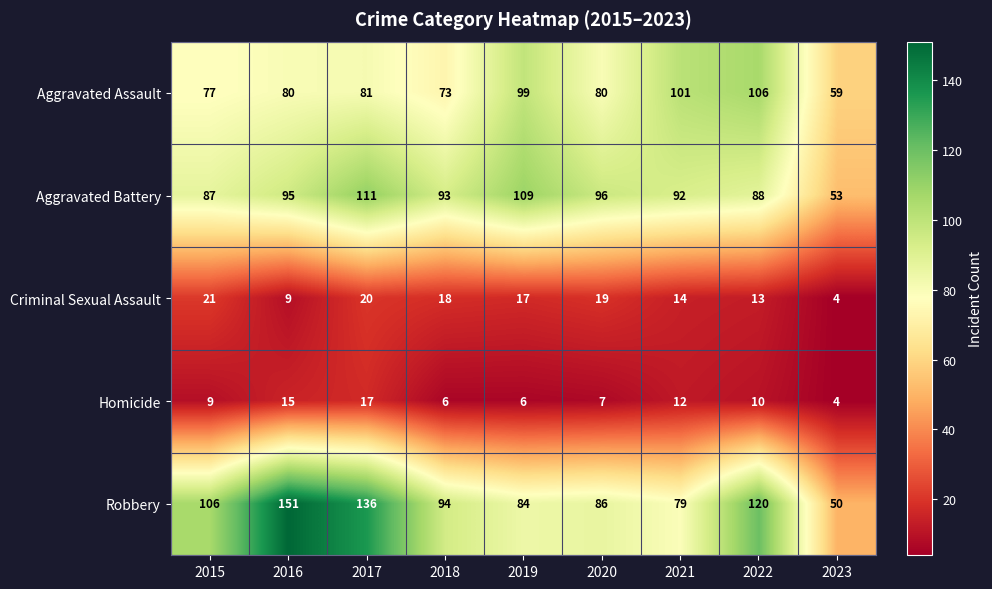

Rank the series at 2021 from highest to lowest value.

Aggravated Assault, Aggravated Battery, Robbery, Criminal Sexual Assault, Homicide